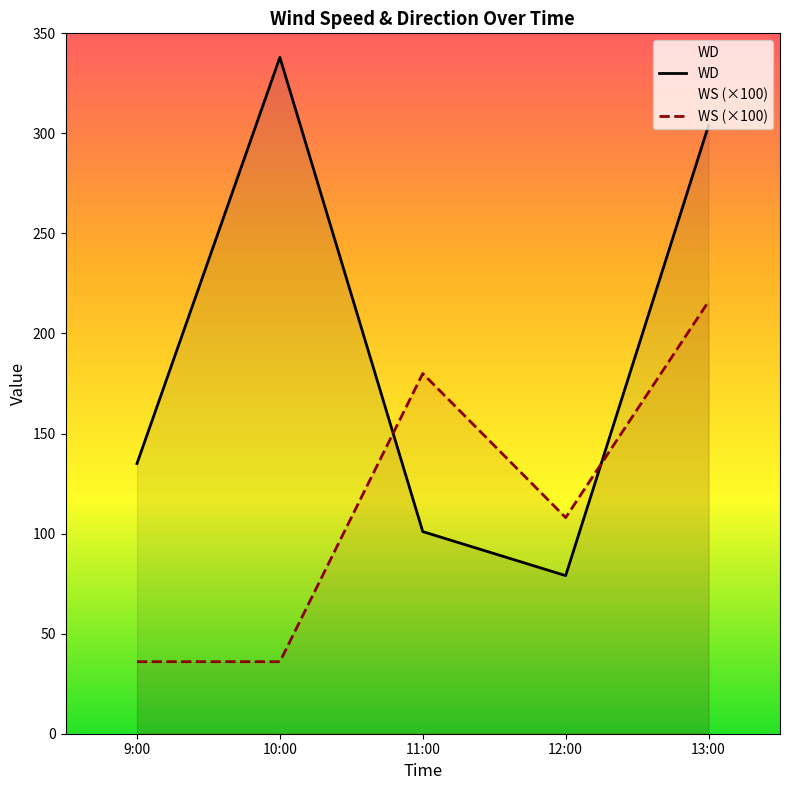

True or false: WD and WS intersect in this chart.

True